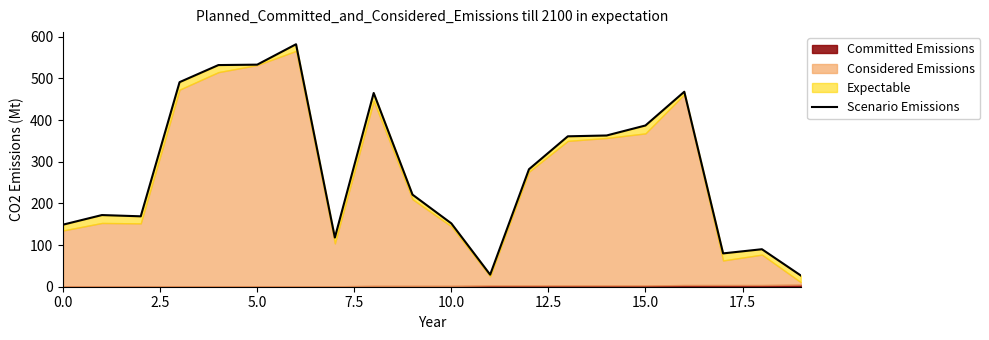

Is it true that the value at 5.0 is 262?

False